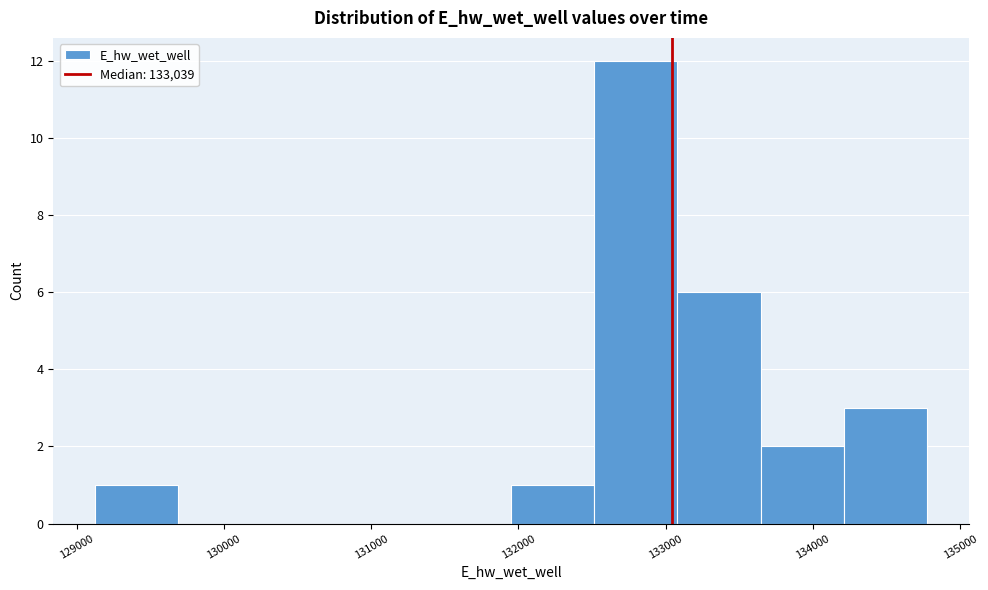

Over which range of the x-axis is the bar tallest?

132500 to 133100